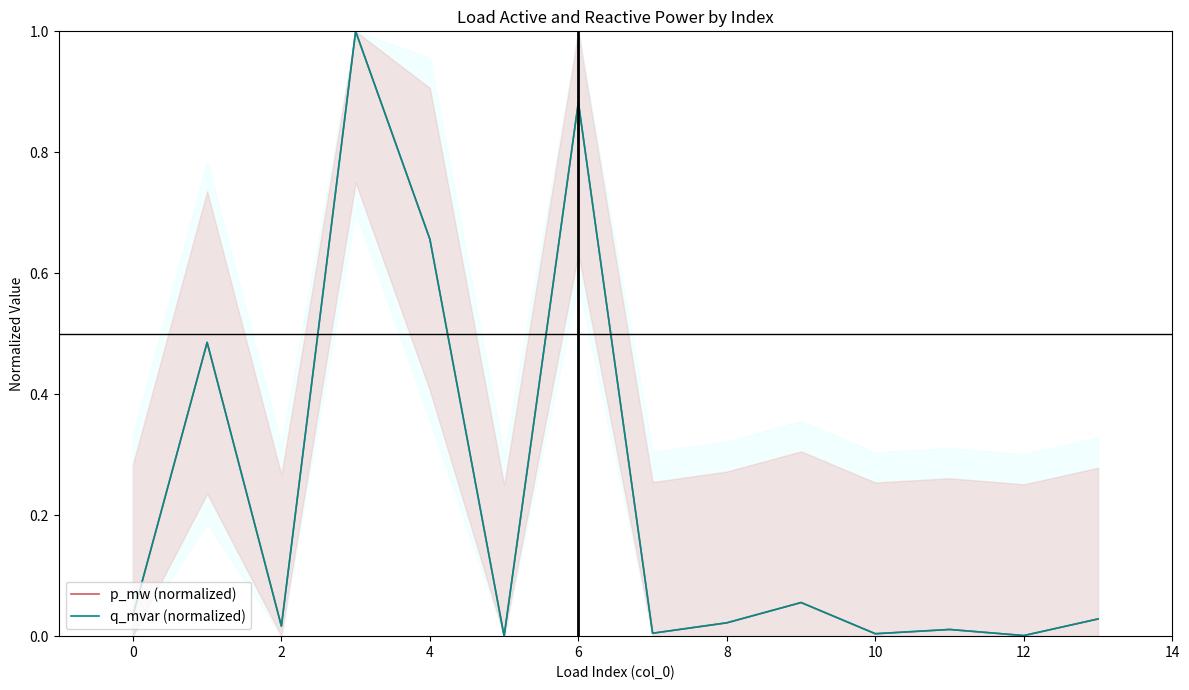

Reading left to right, what are all the values shown in this chart?

p_mw (normalized): 0.0	0.5	0.0	1.0	0.7	0.0	0.9	0.0	0.0	0.1	0.0	0.0	0.0	0.0
q_mvar (normalized): 0.0	0.5	0.0	1.0	0.7	0.0	0.9	0.0	0.0	0.1	0.0	0.0	0.0	0.0